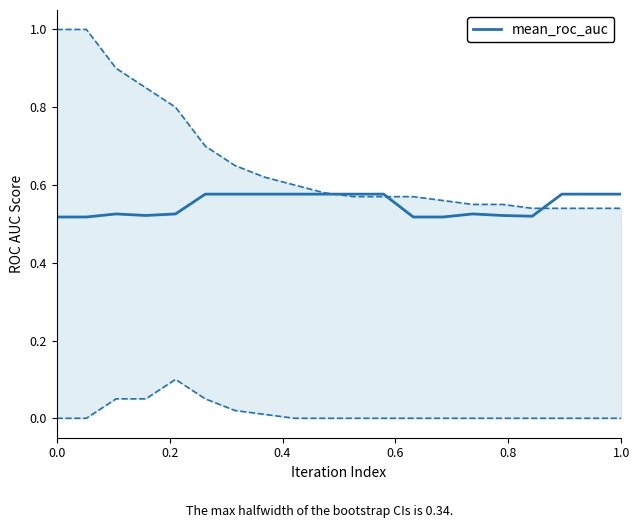

Is it true that the value at 8 is 0.6?

True